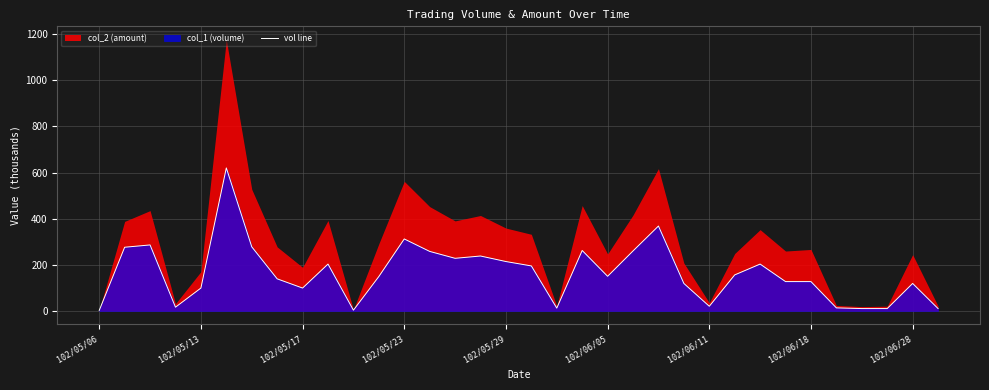

At which category does the chart reach its minimum across all series?

102/05/06